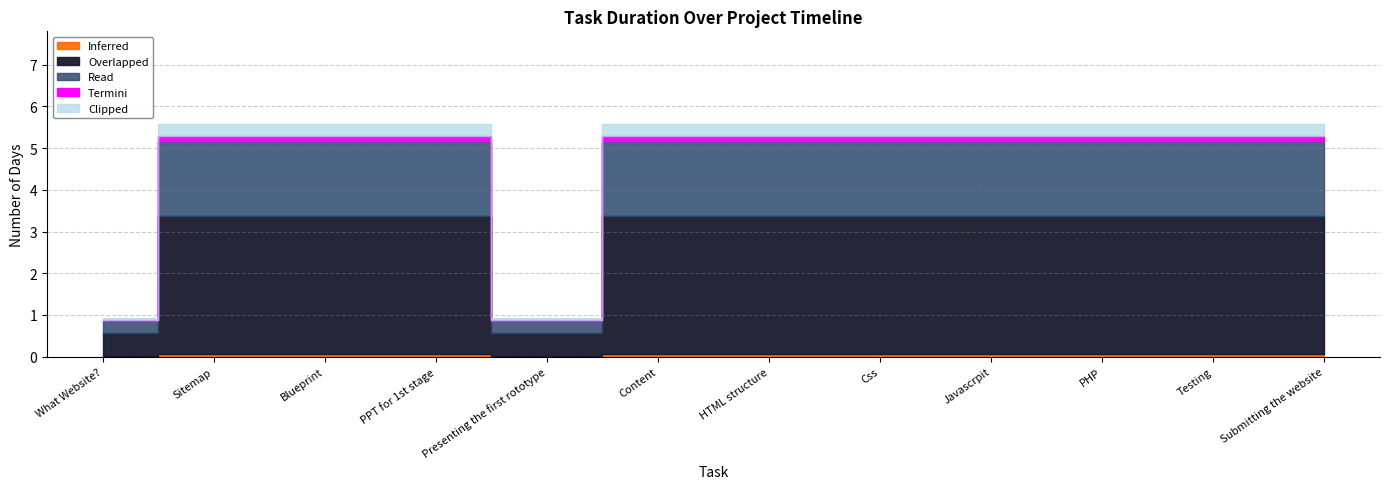

The chart shows a value of 10 at Javascrpit. True or false?

False